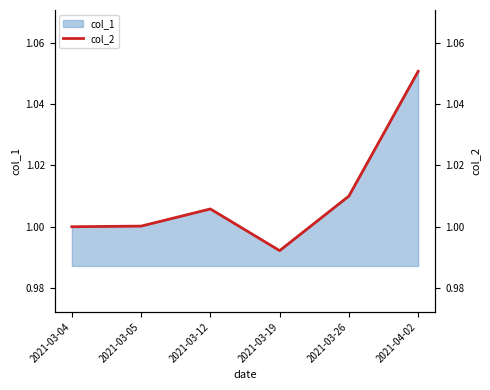

Is it true that the value at 2021-03-05 is 0.4?

False